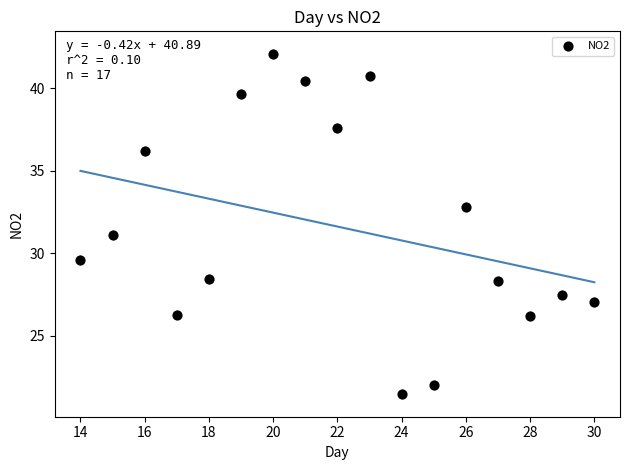

What is the range of X values (max minus min)?

16.0